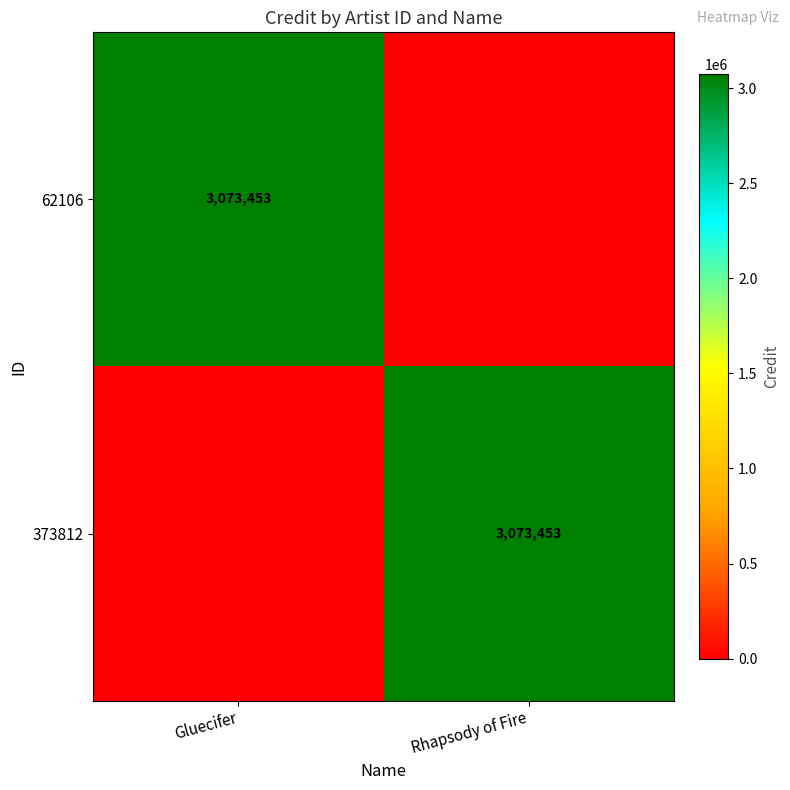

The 373812 series shows 1063771 at Rhapsody of Fire. True or false?

False